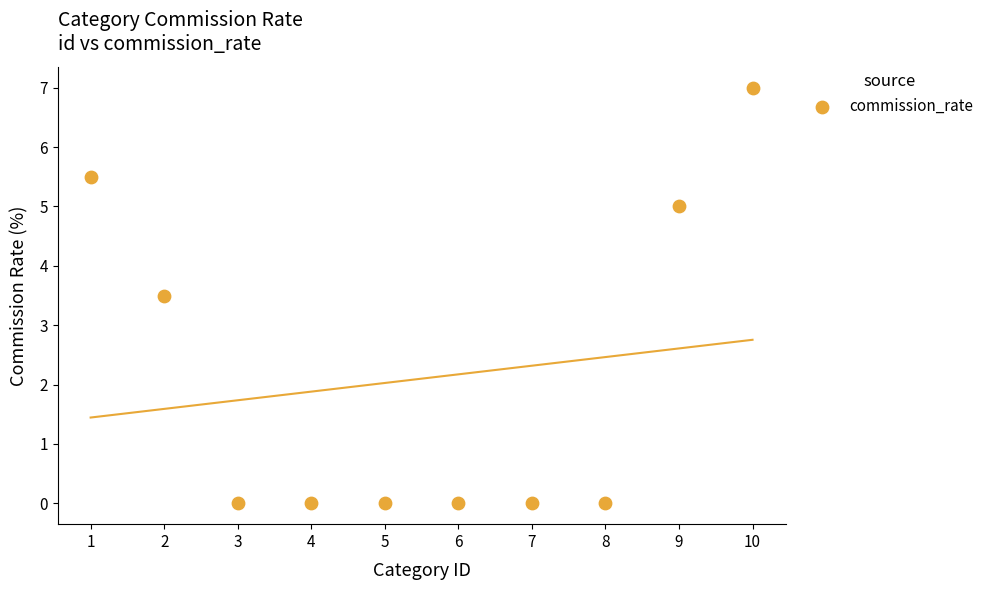

What Y value in the scatter plot is closest to 3?

3.5